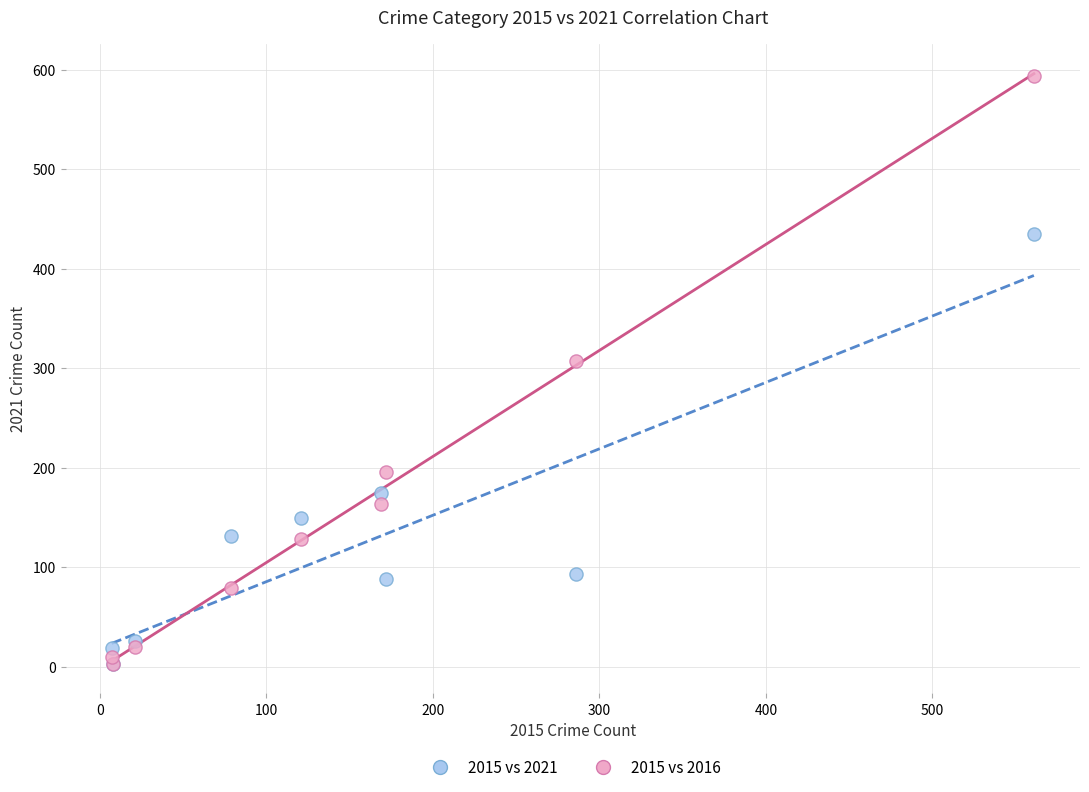

Which series has the largest Y range (max minus min)?

2015 vs 2016